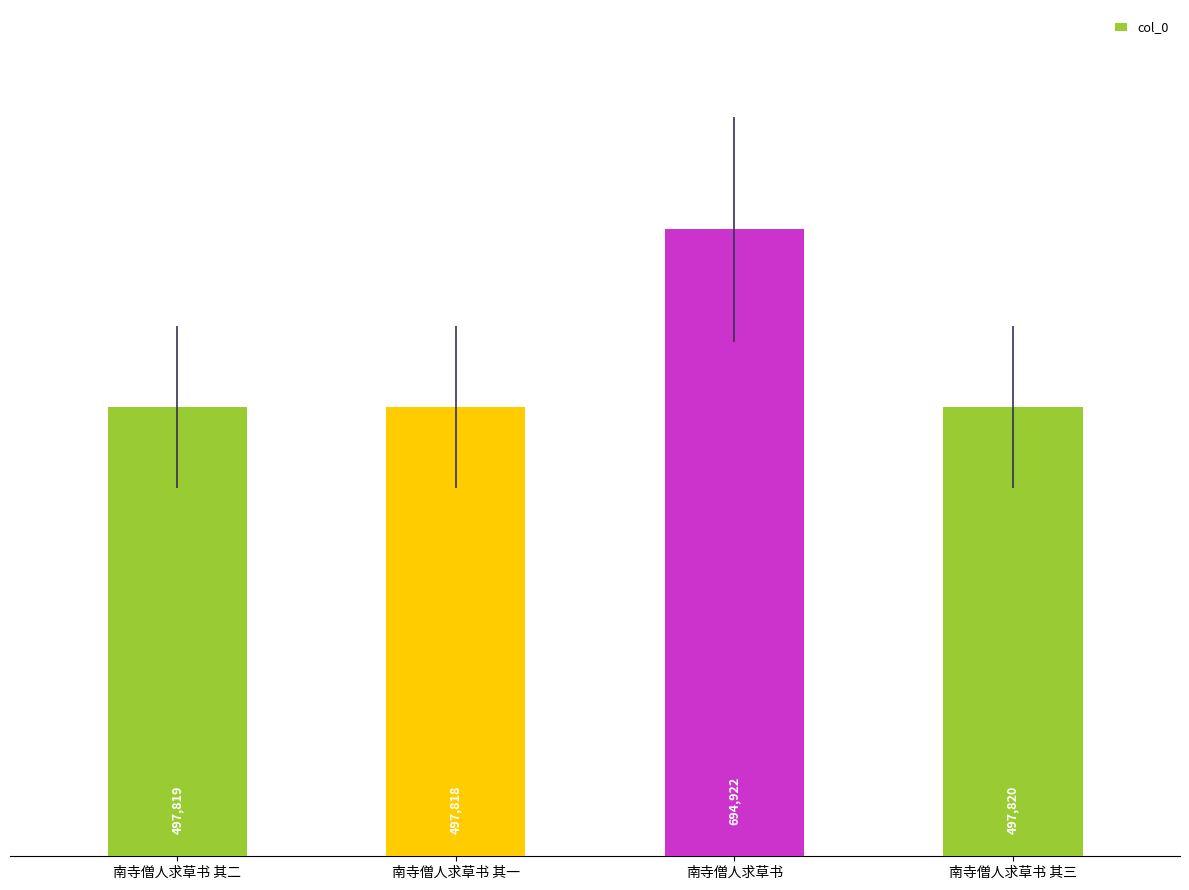

What is the average value?

547095